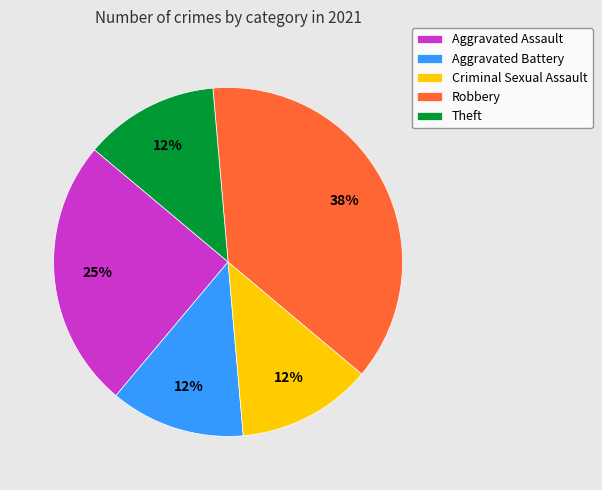

Is Theft the majority of the pie?

No